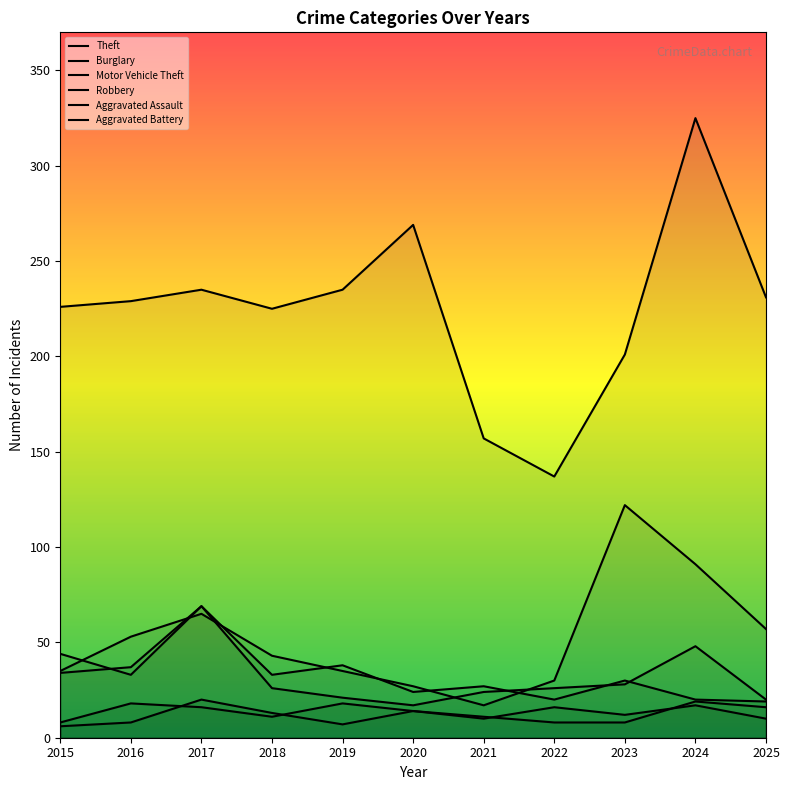

What is the total value across all series at 2022?

237